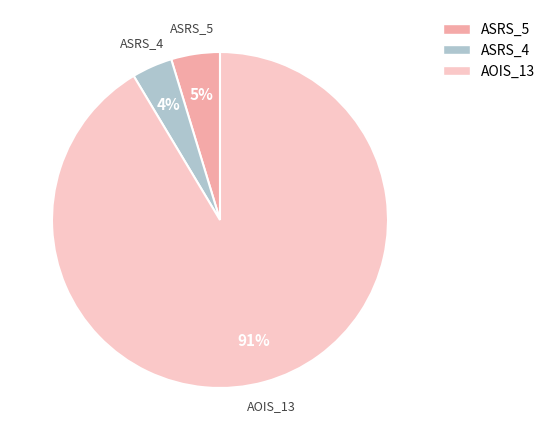

Is the sum of ASRS_4 and AOIS_13 greater than half?

Yes